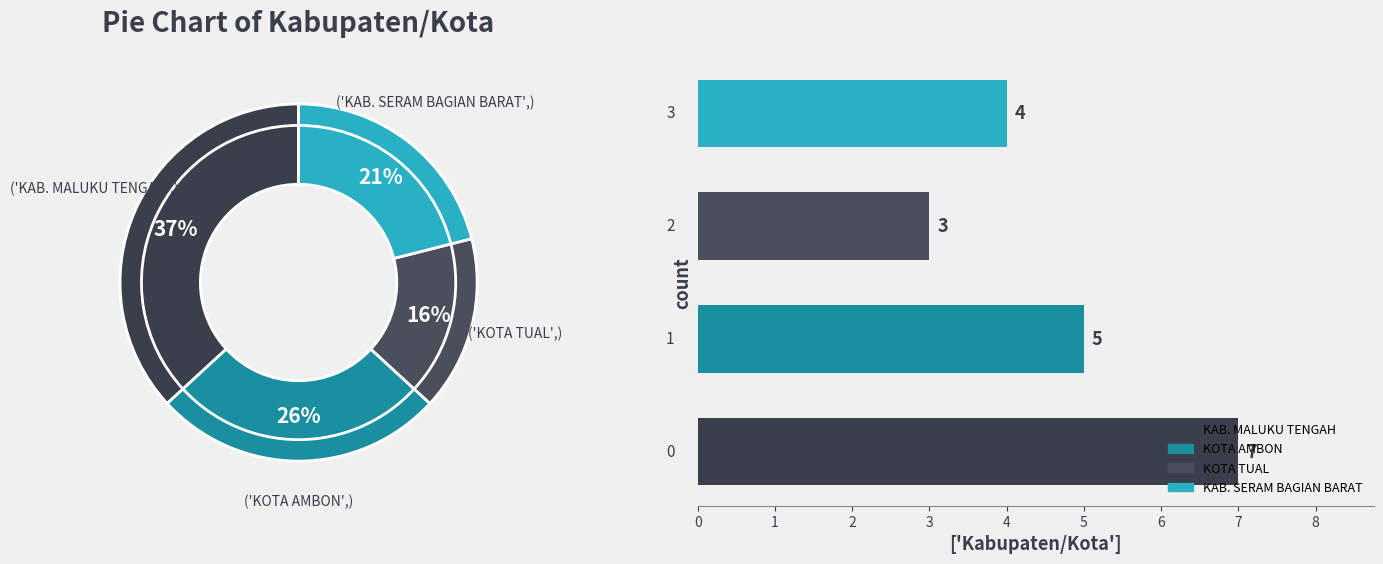

How many slices are in this pie chart?

4